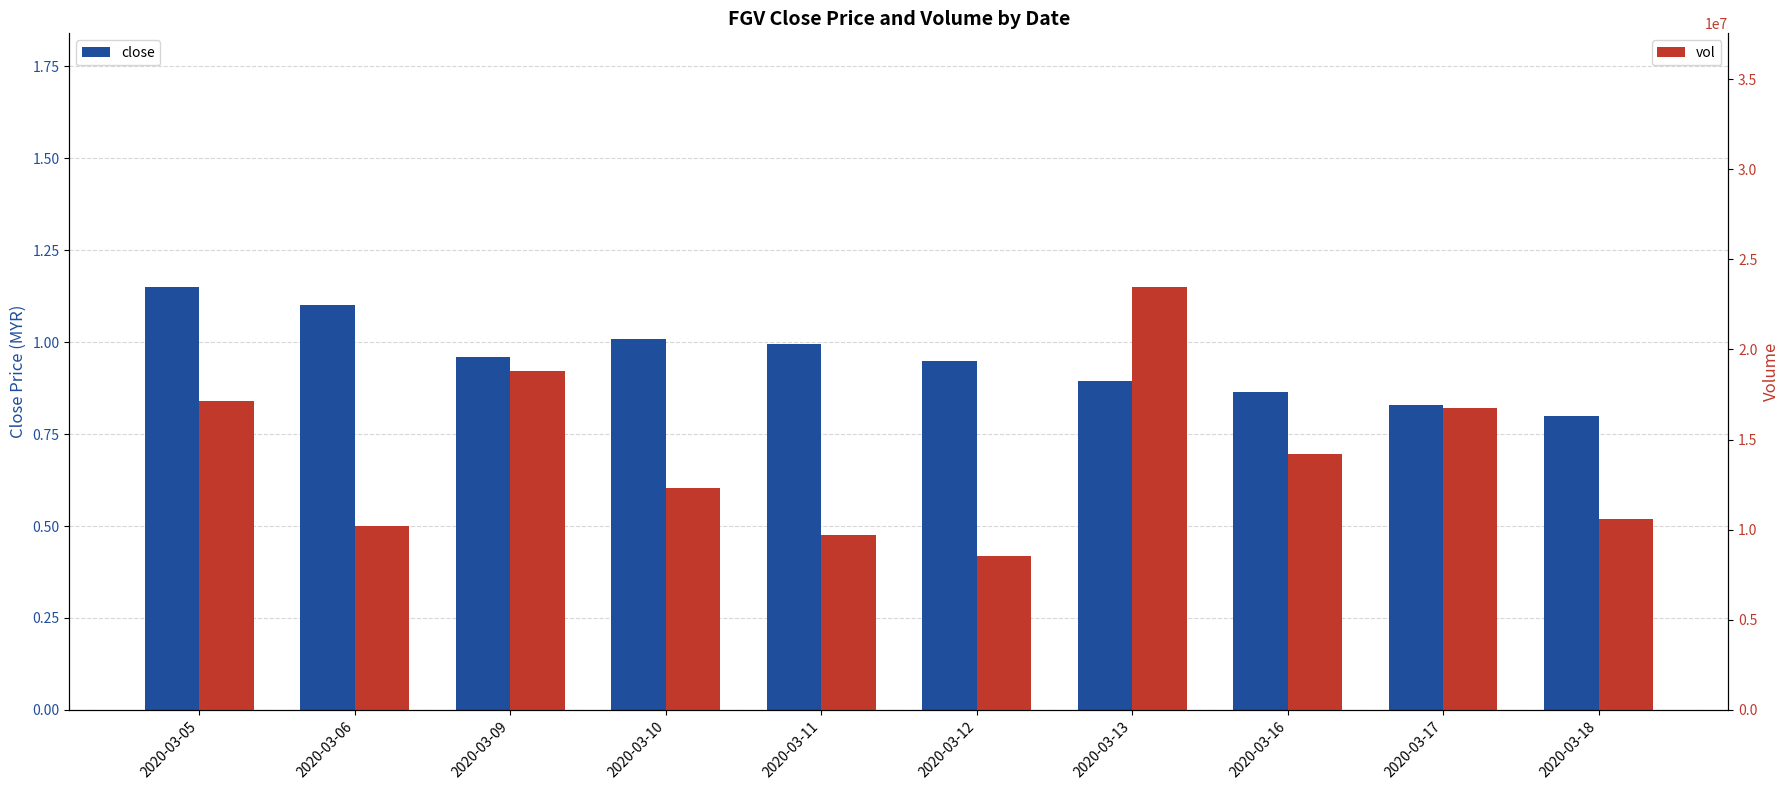

Which category has the highest value in the close series?

2020-03-05